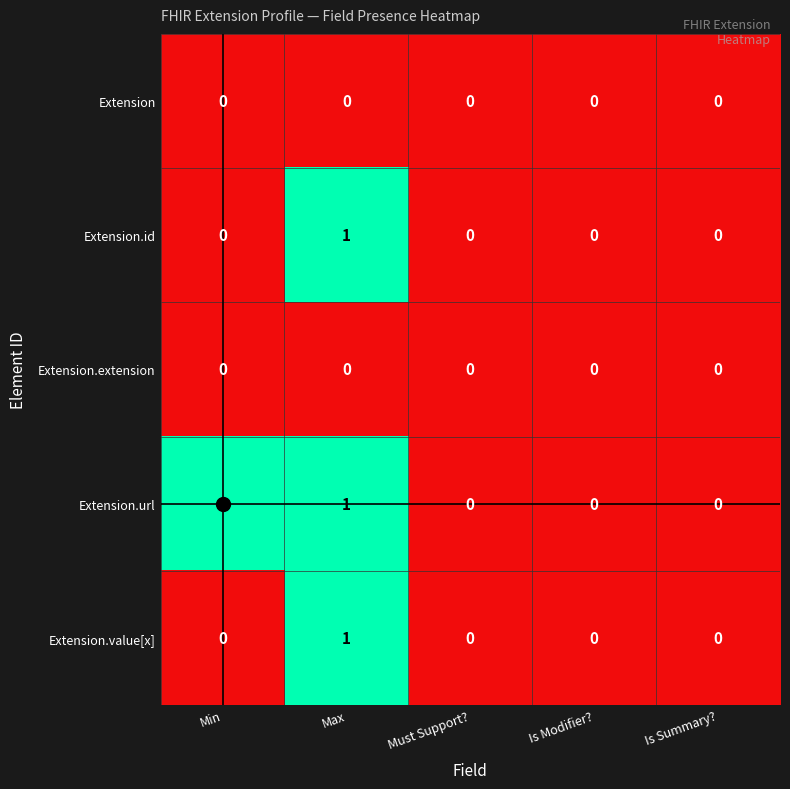

Which series has the largest total across all categories?

Extension.url